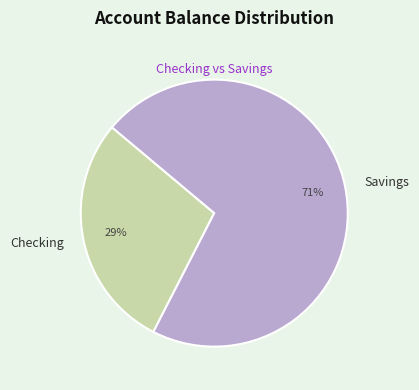

What is the majority slice?

Savings